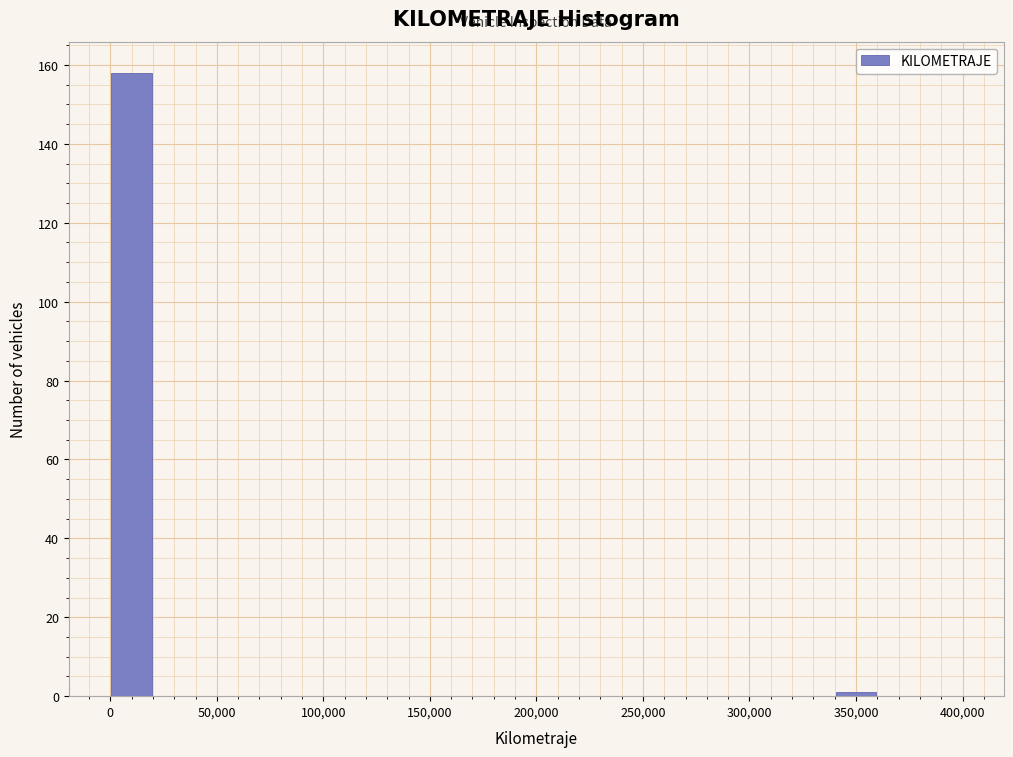

Which range on the x-axis has the tallest bar?

0 to 20000